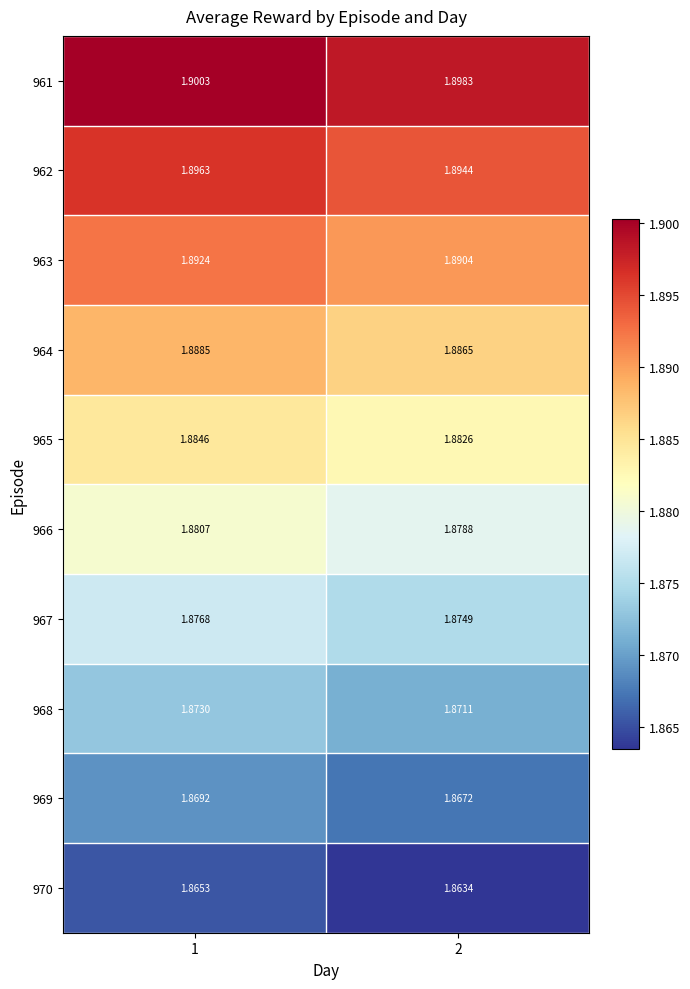

Is the value of 969 at 1 greater than the value of 968 at 1?

No